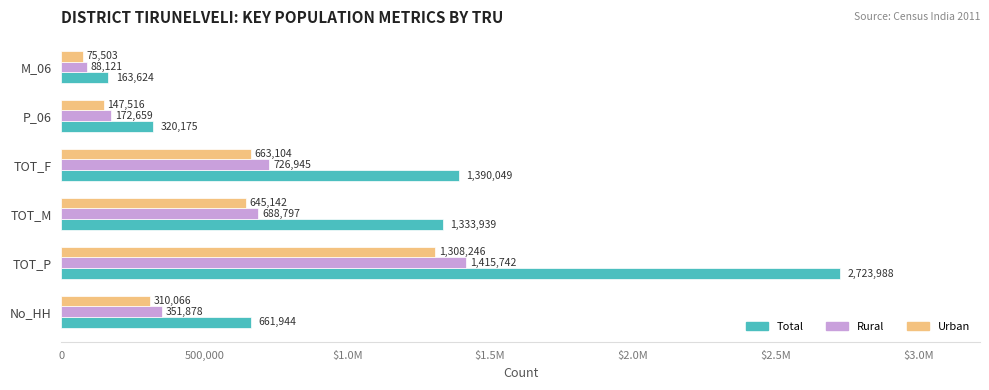

What are all the series names shown in the legend?

Total, Rural, Urban